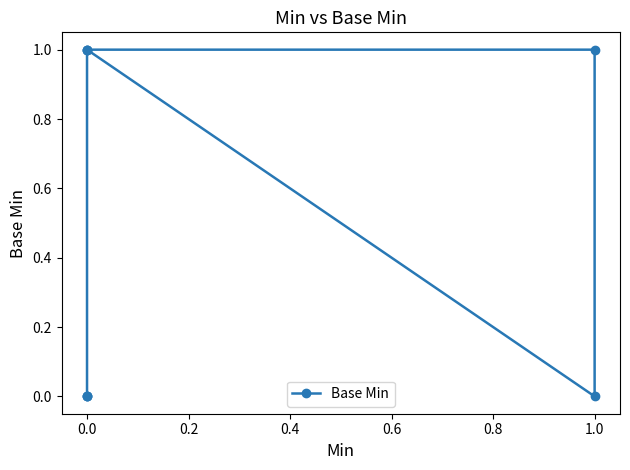

Does the chart display data point markers on the line(s)?

Yes